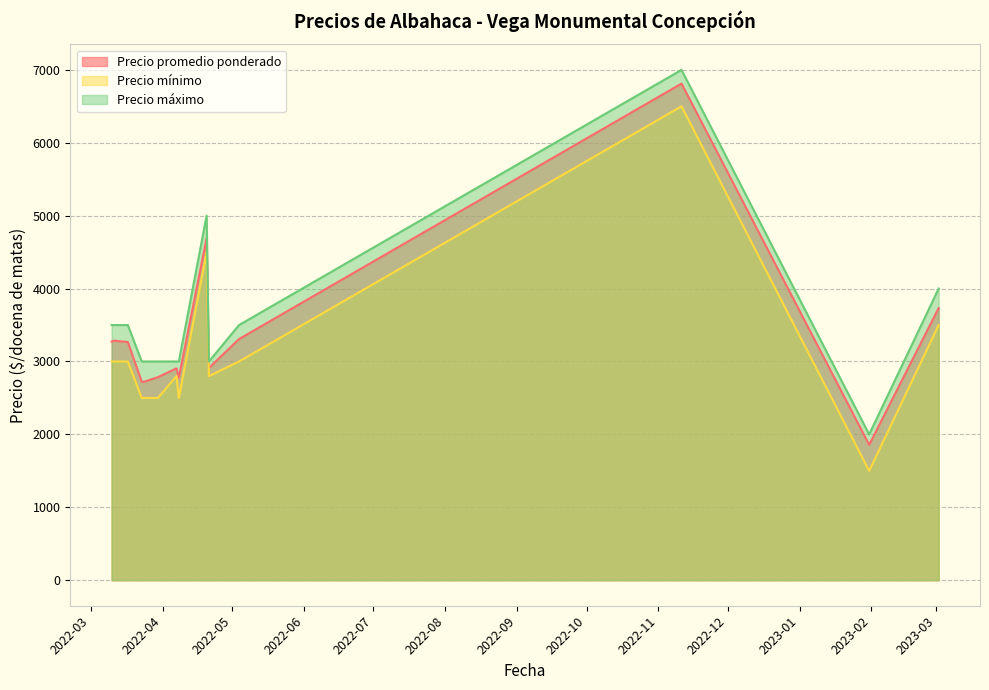

What are all the series names shown in the legend?

Precio promedio ponderado, Precio mínimo, Precio máximo